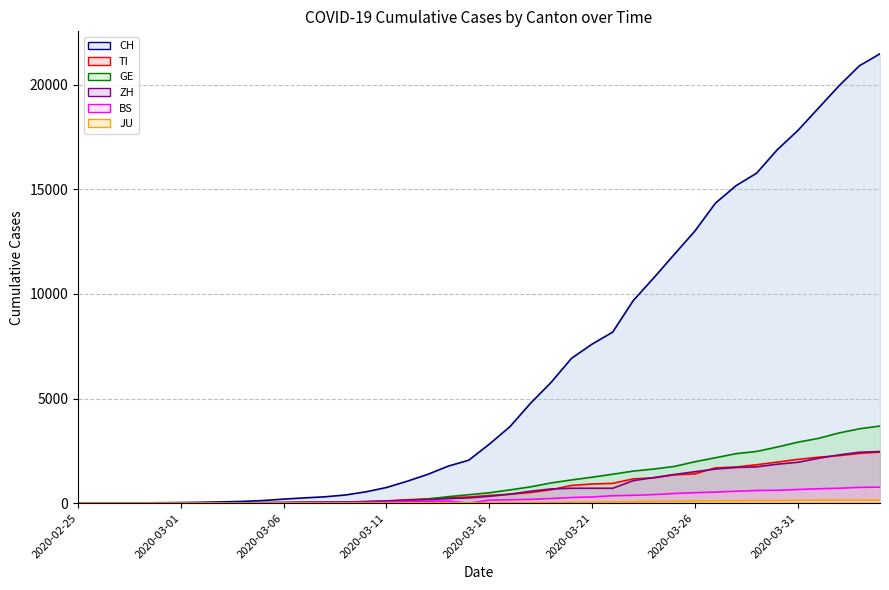

Reading left to right, list all the values displayed in this chart.

CH line: 0	2	6	13	22	30	42	61	84	126	194	252	304	391	542	749	1046	1374	1769	2053	2818	3652	4768	5765	6924	7599	8173	9680	10767	11891	13005	14338	15170	15768	16884	17801	18868	19934	20900	21470
TI line: 0	1	1	1	2	2	4	8	13	25	28	41	49	61	75	108	163	206	265	293	368	426	511	638	849	916	945	1162	1209	1354	1401	1688	1727	1837	1962	2091	2195	2271	2377	2442
GE line: 0	1	1	4	7	10	11	14	14	17	21	32	40	50	75	91	123	197	310	403	497	633	778	967	1110	1241	1383	1532	1632	1755	1981	2169	2365	2472	2682	2914	3094	3354	3553	3685
ZH line: 0	0	2	2	6	7	11	14	16	24	30	35	41	50	63	102	141	164	219	251	327	430	569	680	712	712	712	1076	1224	1371	1503	1630	1704	1736	1862	1953	2142	2306	2434	2467
BS line: 0	0	1	1	1	1	1	3	3	8	15	21	24	28	33	49	73	92	100	0	143	164	181	220	270	297	356	374	410	462	501	530	569	605	617	653	687	714	754	767
JU line: 0	0	1	1	1	1	1	2	2	4	4	5	5	7	7	7	12	17	18	19	25	29	32	36	44	54	61	69	82	92	100	114	119	127	128	140	145	149	149	154